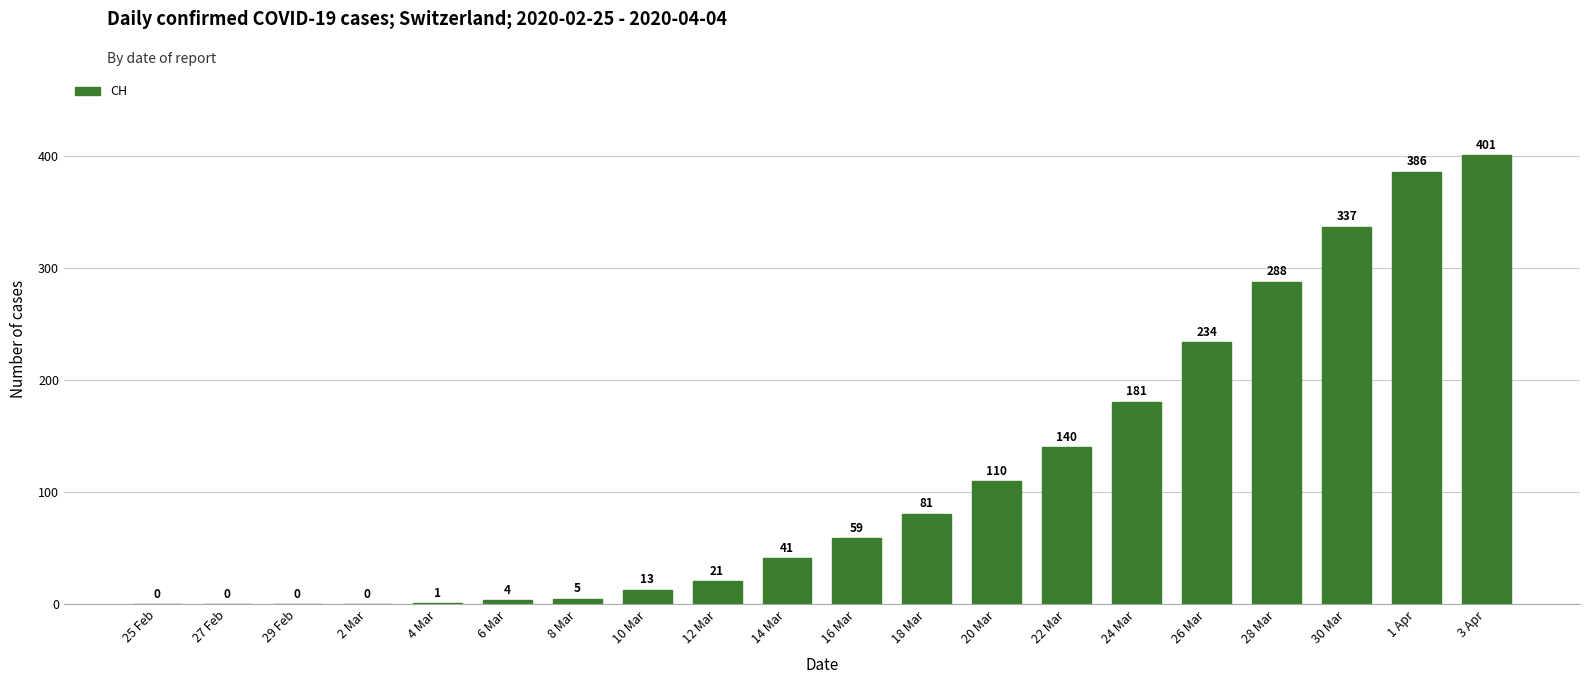

At which label is the value closest to 200?

24 Mar